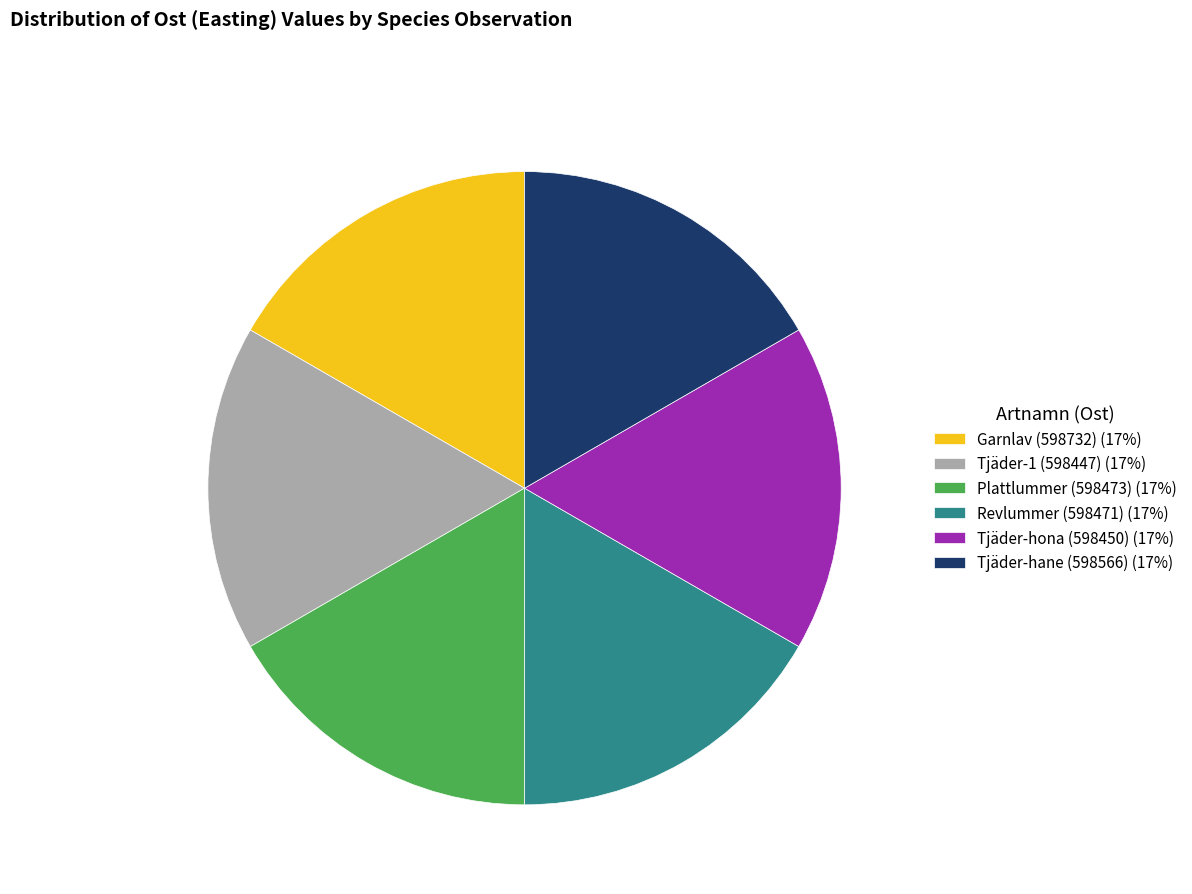

What is the ratio of the value at Tjäder-1 (598447) (17%) to the value at Garnlav (598732) (17%)?

1.0